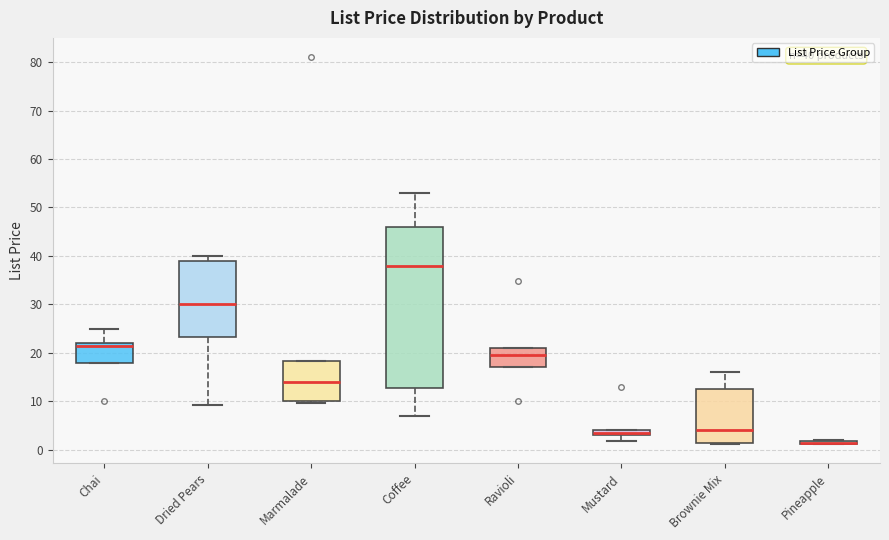

Comparing the boxes themselves (not the whiskers), which one is the tallest?

Coffee